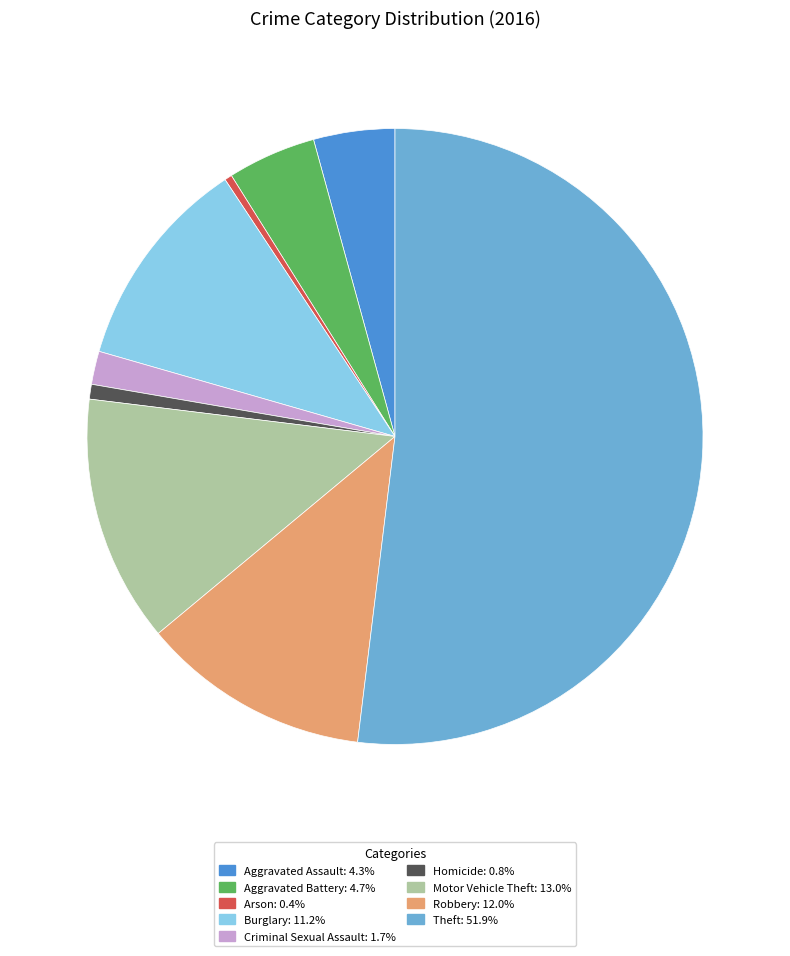

Combined, do Homicide and Burglary account for over 50%?

No